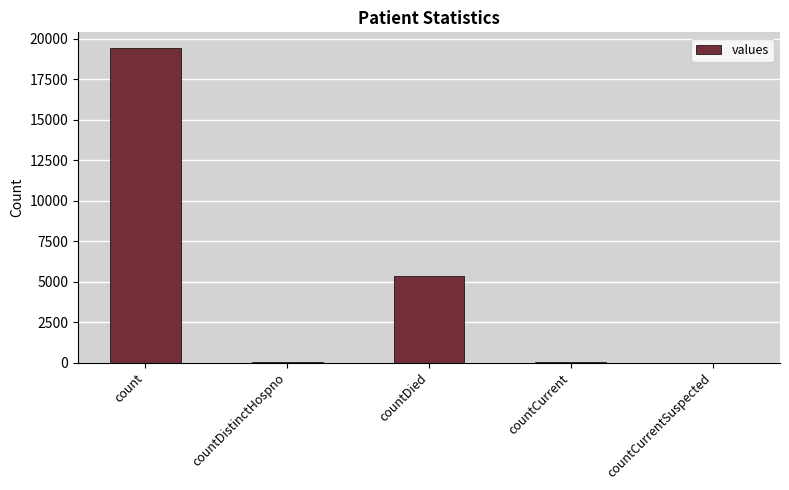

Which has a higher value, countDied or count?

count